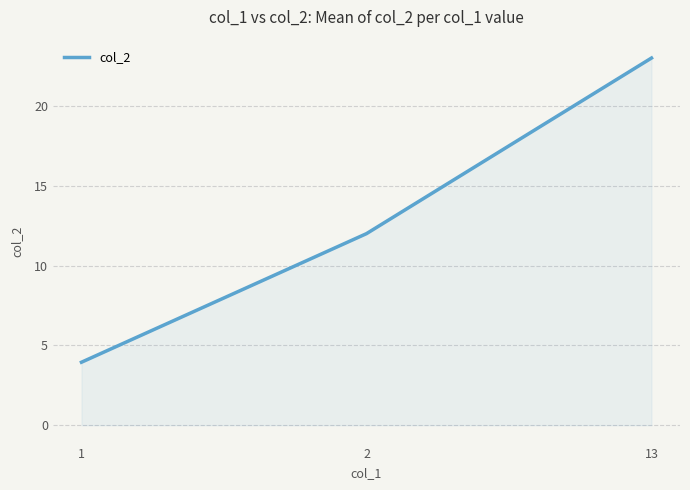

List the labels in order of value, smallest first.

1, 2, 13